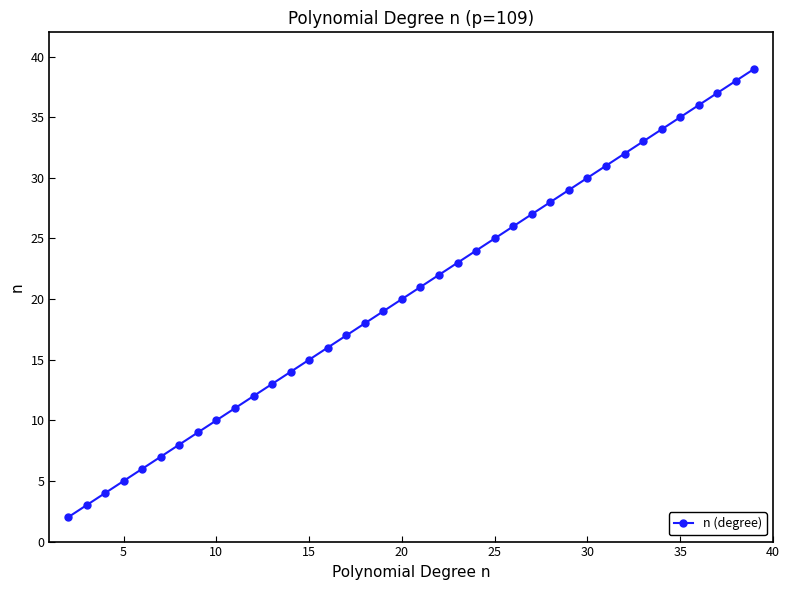

What is the greatest value displayed?

39